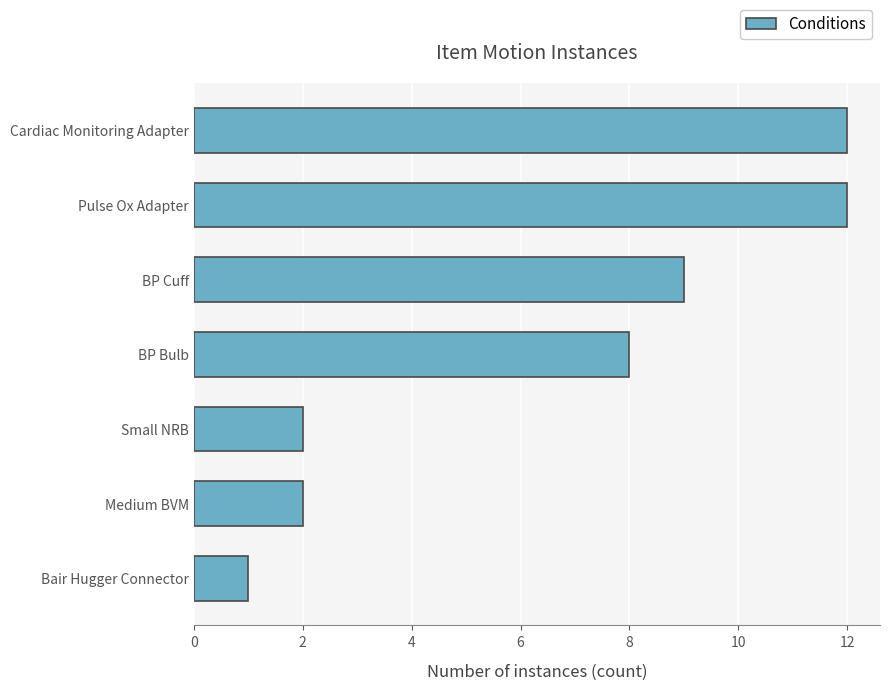

Which has a higher value, Medium BVM or Cardiac Monitoring Adapter?

Cardiac Monitoring Adapter